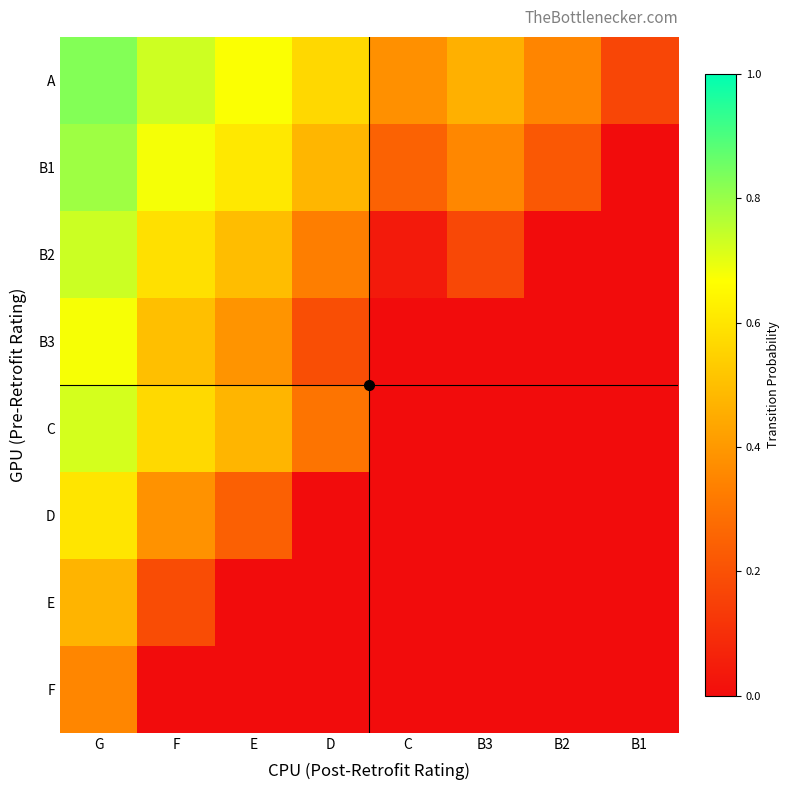

Which category has the lowest value across all series?

B1